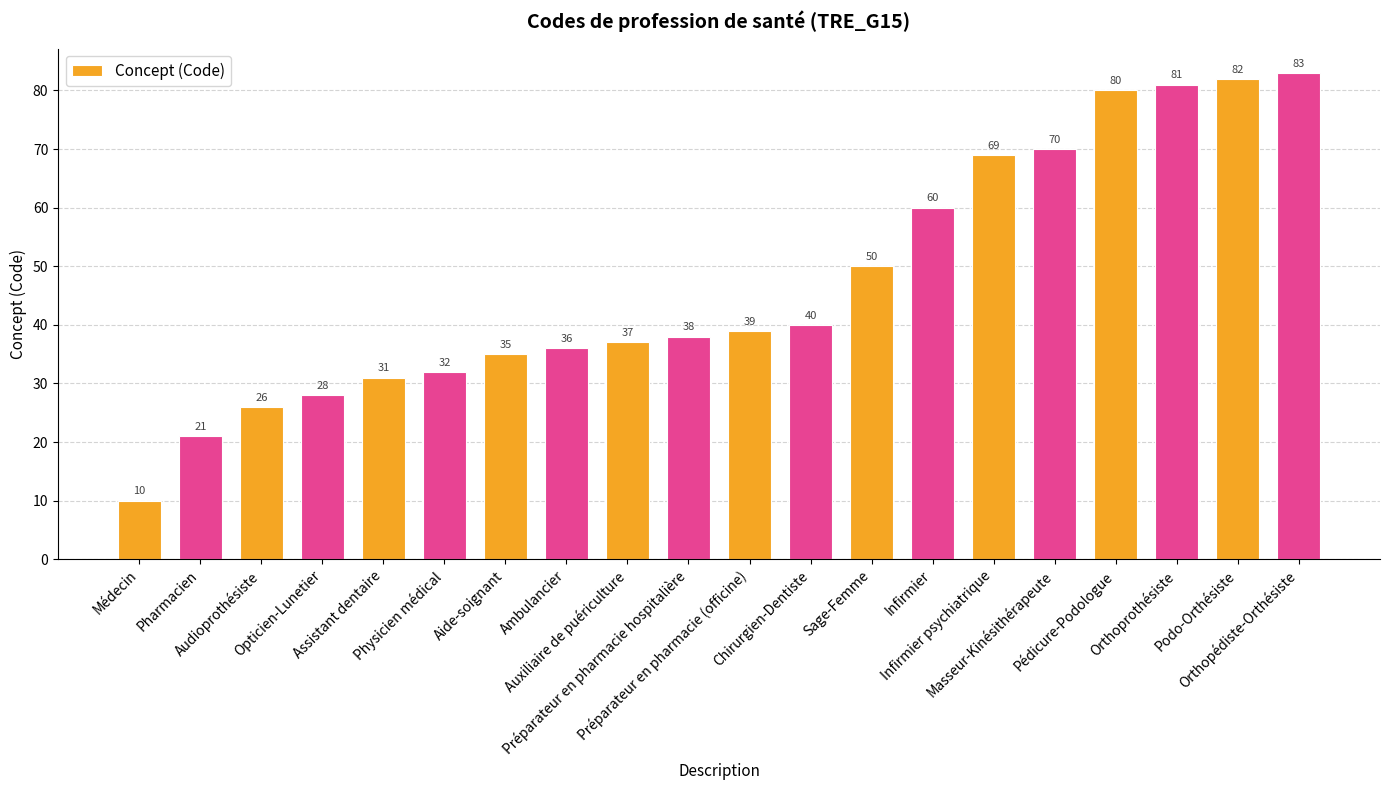

List the labels in order of value, smallest first.

Médecin, Pharmacien, Audioprothésiste, Opticien-Lunetier, Assistant dentaire, Physicien médical, Aide-soignant, Ambulancier, Auxiliaire de puériculture, Préparateur en pharmacie hospitalière, Préparateur en pharmacie (officine), Chirurgien-Dentiste, Sage-Femme, Infirmier, Infirmier psychiatrique, Masseur-Kinésithérapeute, Pédicure-Podologue, Orthoprothésiste, Podo-Orthésiste, Orthopédiste-Orthésiste